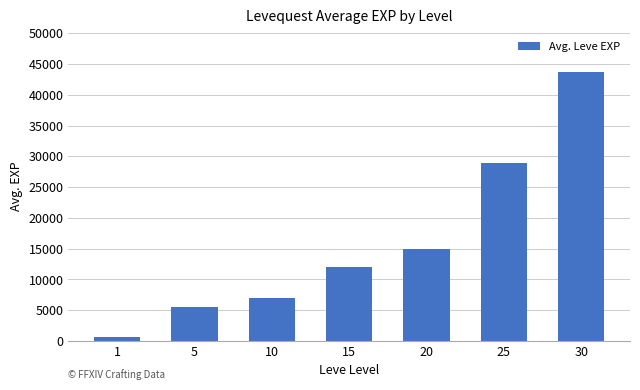

Where is the data nearest to the value 22182?

25